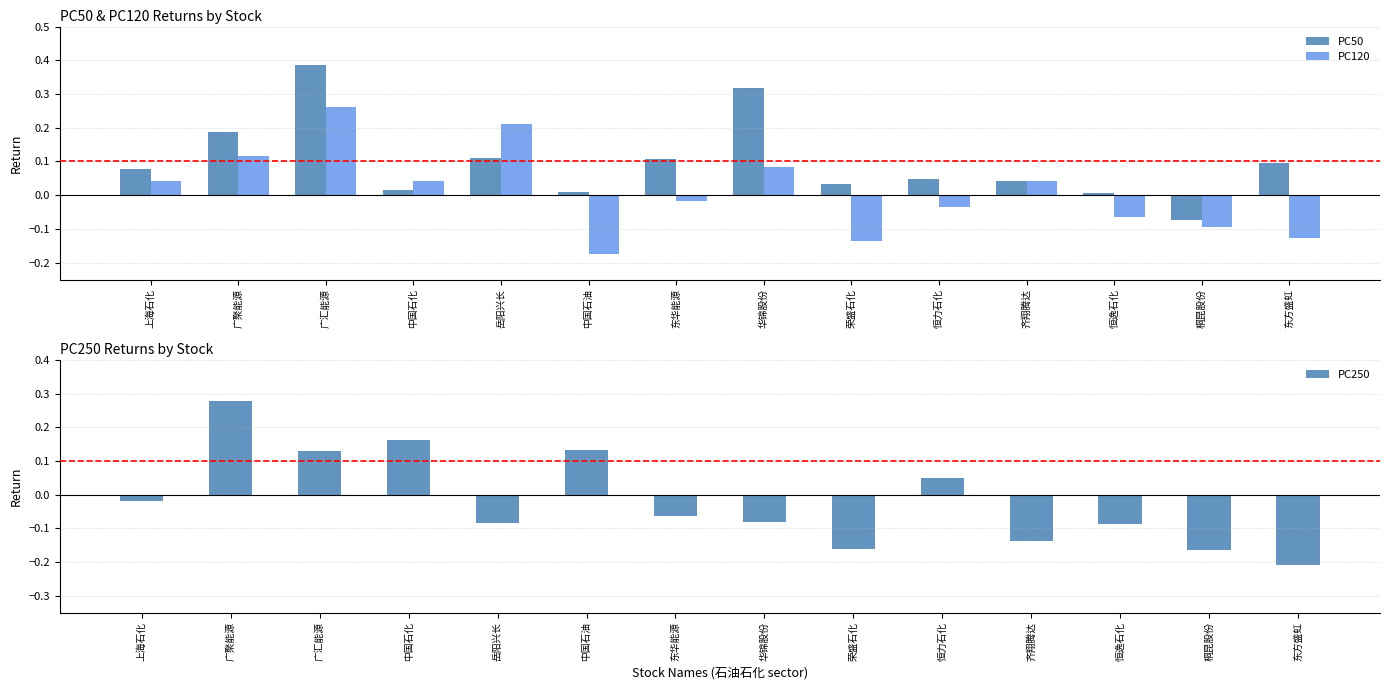

At which label is PC120 closest to 0?

东华能源